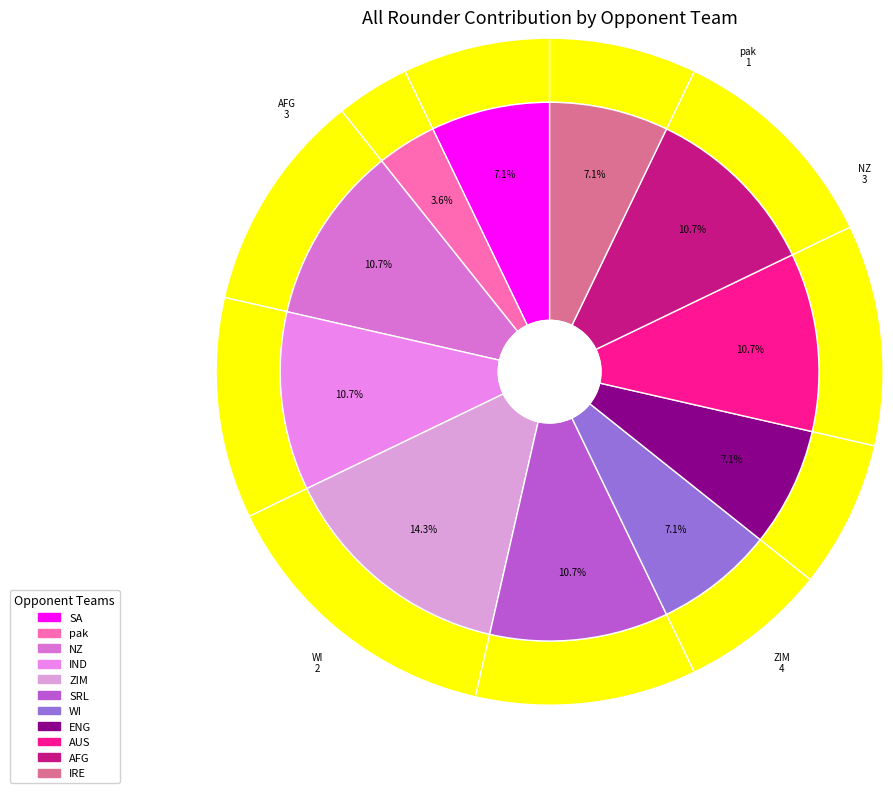

Is it true that IRE is 7% of the pie?

True